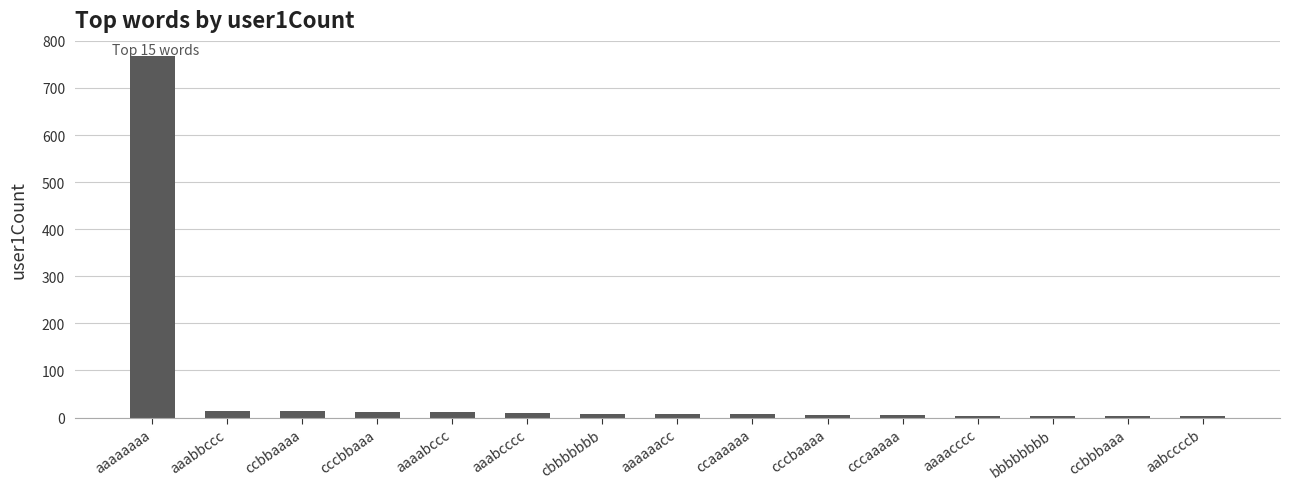

What is the sum of all values?

874